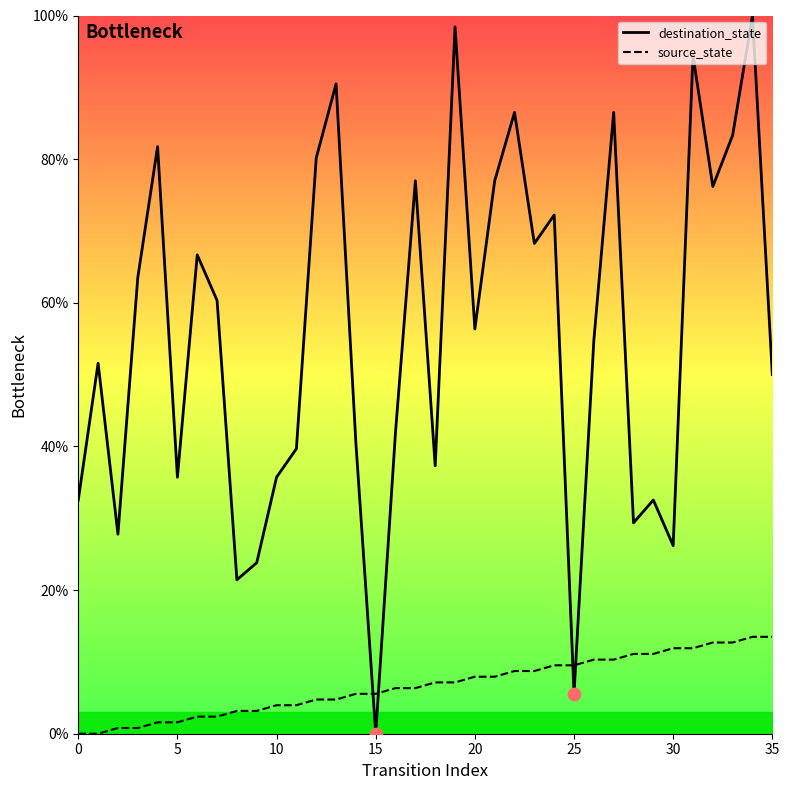

Which series has the largest total across all categories?

destination_state